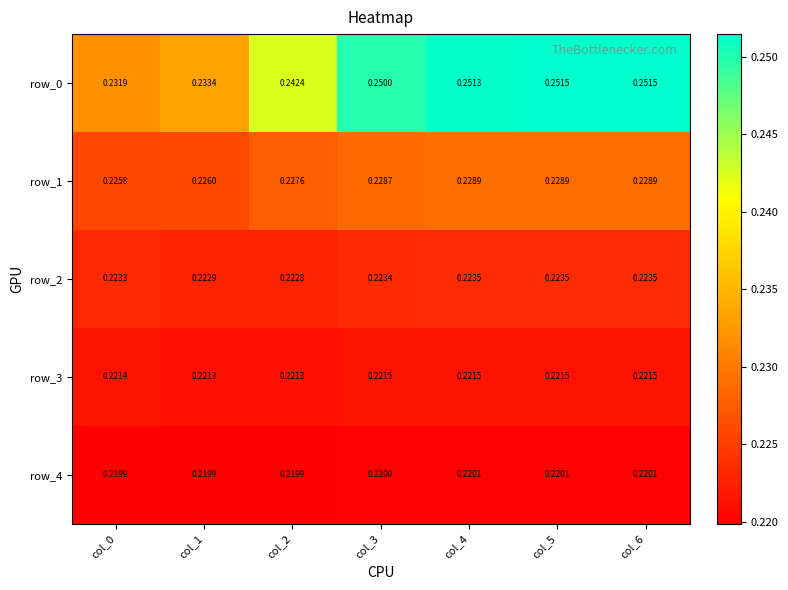

Is the value of row_0 at col_1 greater than the value of row_4 at col_5?

Yes